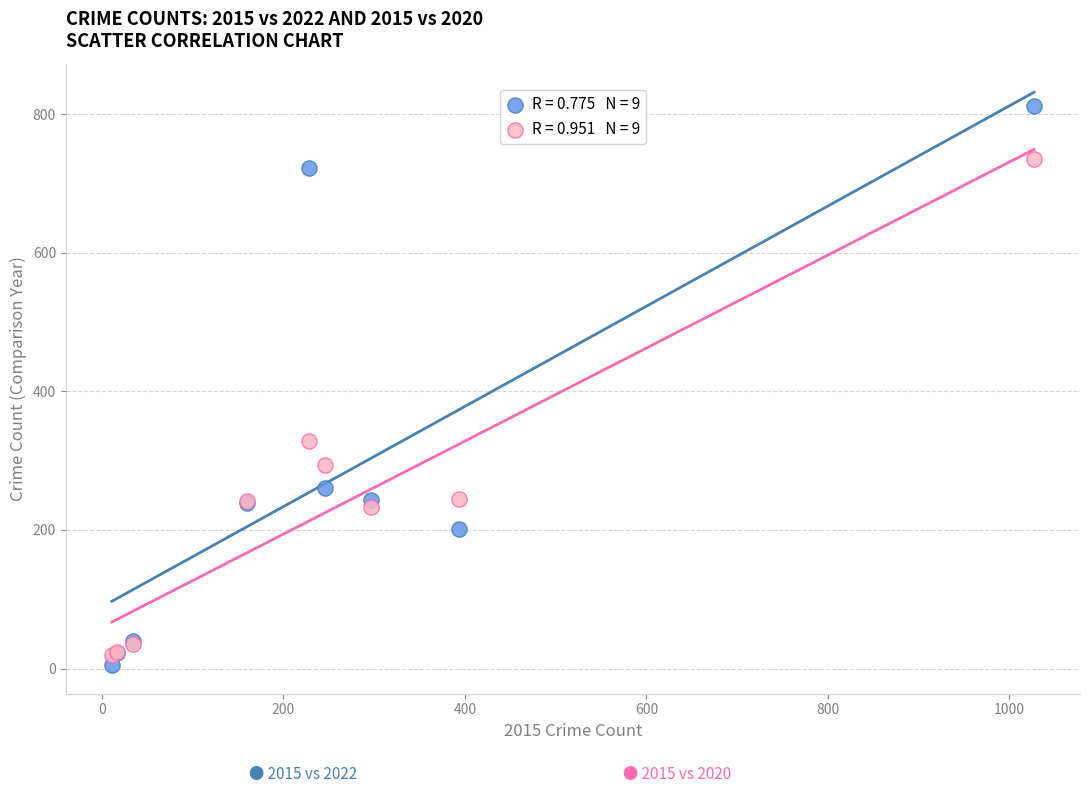

Across all series, what Y value is closest to 408?

328